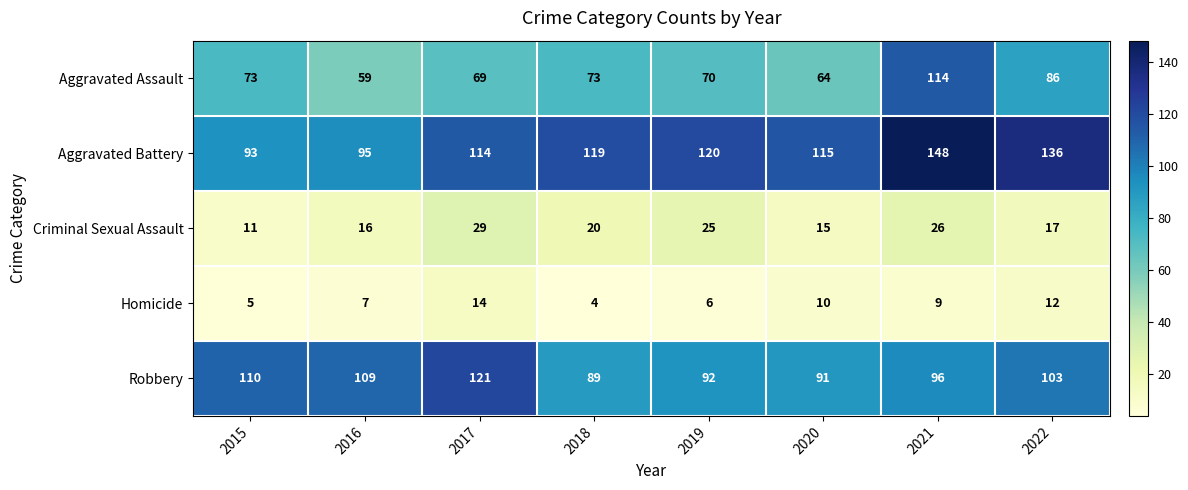

What is the smallest value displayed?

4